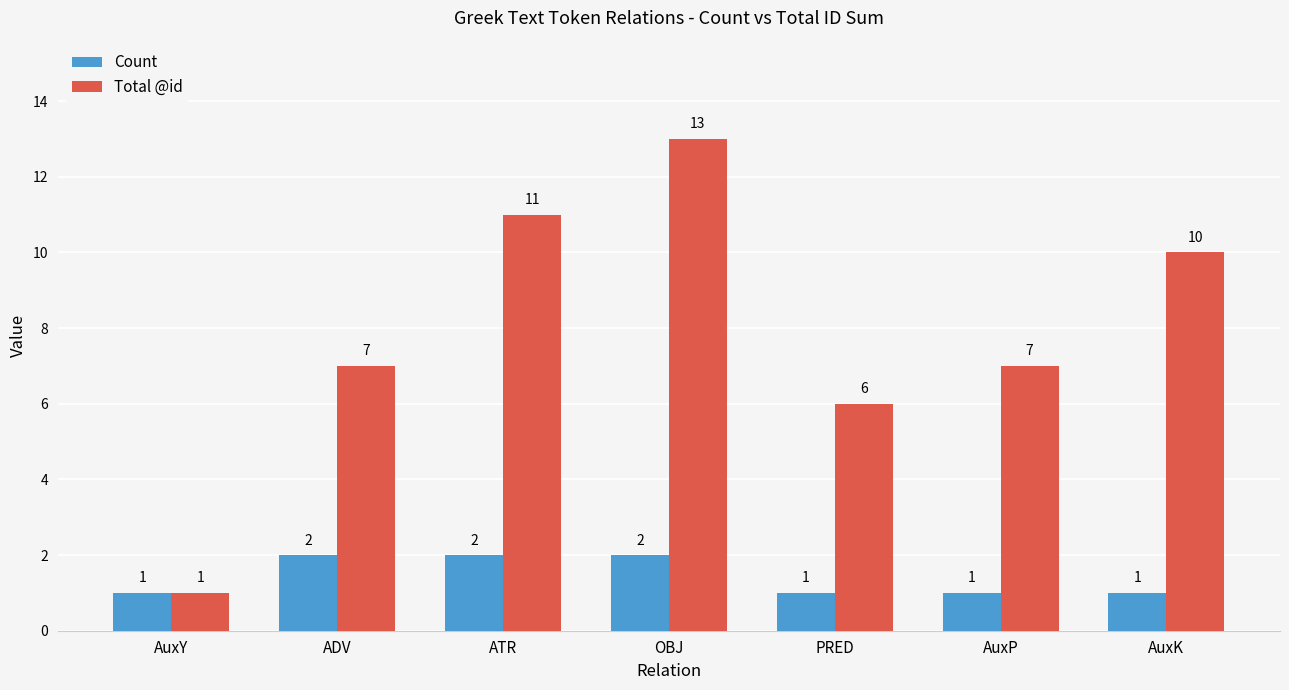

Rank the series at AuxP from highest to lowest value.

Total @id, Count